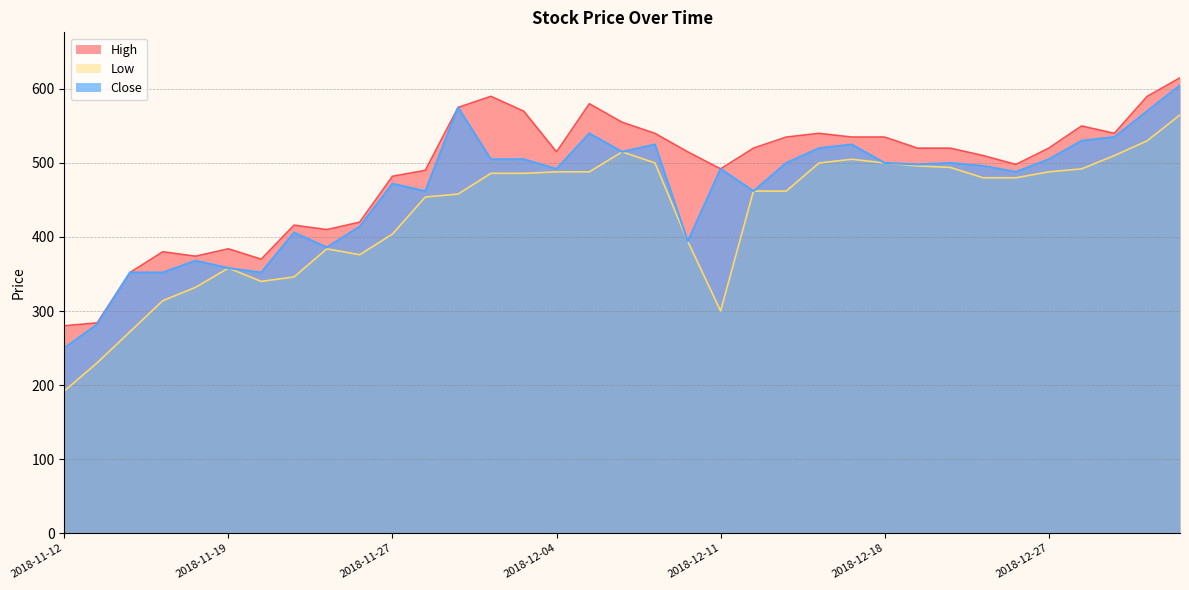

Does the chart display data point markers on the line(s)?

No